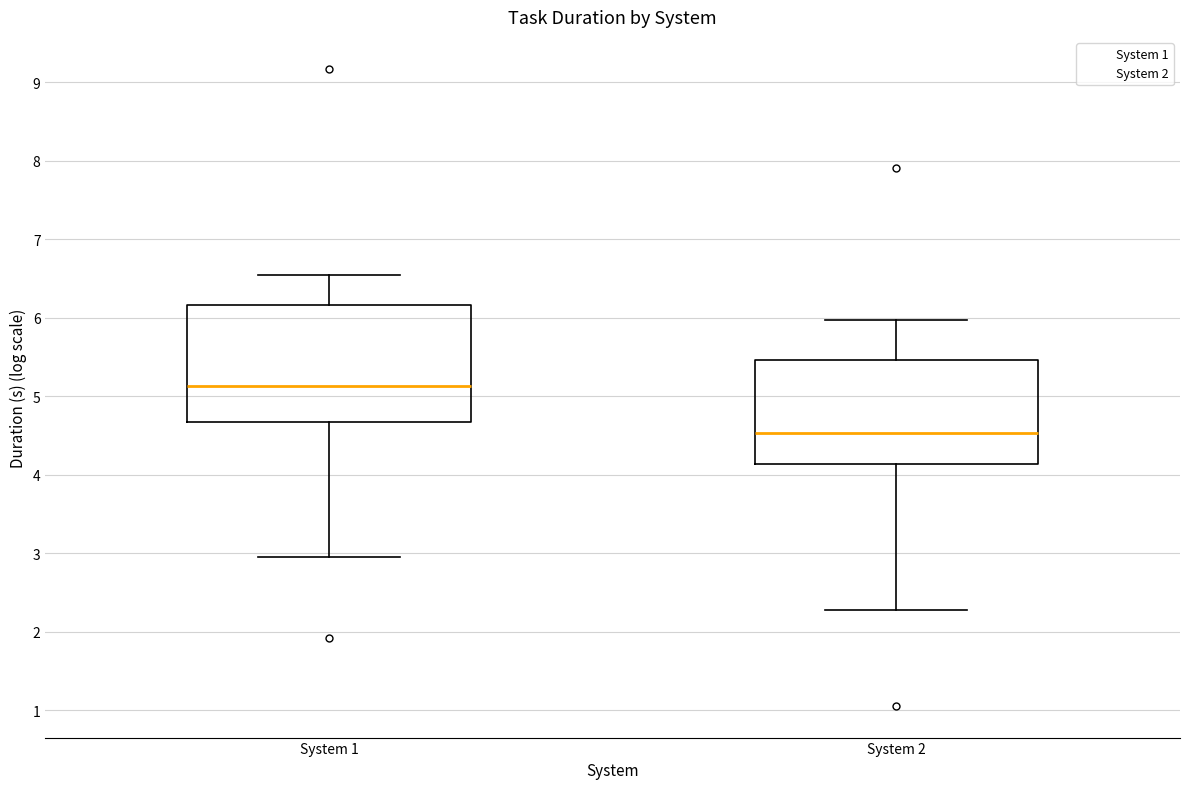

Reading left to right, read every box against the y-axis: the position of its median line, the range the box covers, and the ends of its whiskers. The values are not printed on the chart, so give them approximately, as read against the axis.

System 1: median 5.1, box 4.7 to 6.2, whiskers 3.0 to 6.5
System 2: median 4.5, box 4.1 to 5.5, whiskers 2.3 to 6.0